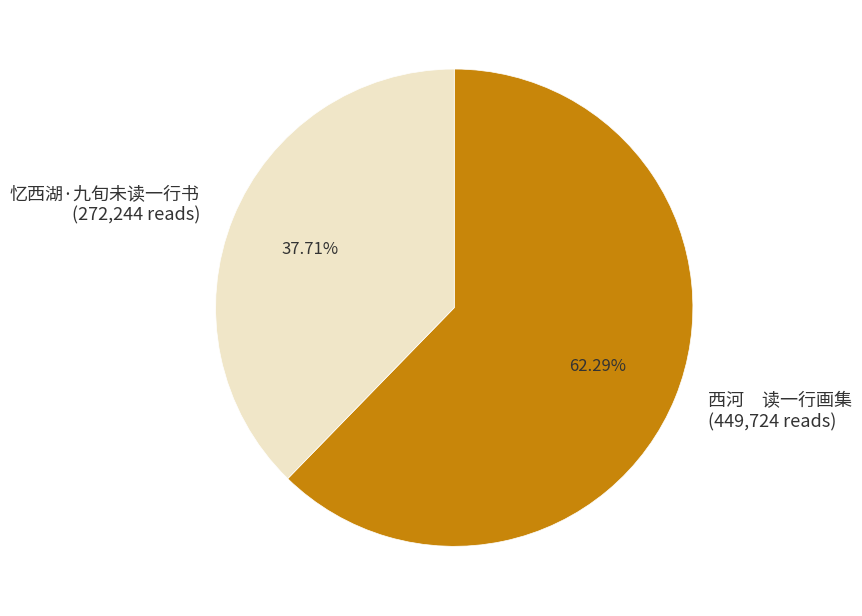

How many segments does this pie chart have?

2